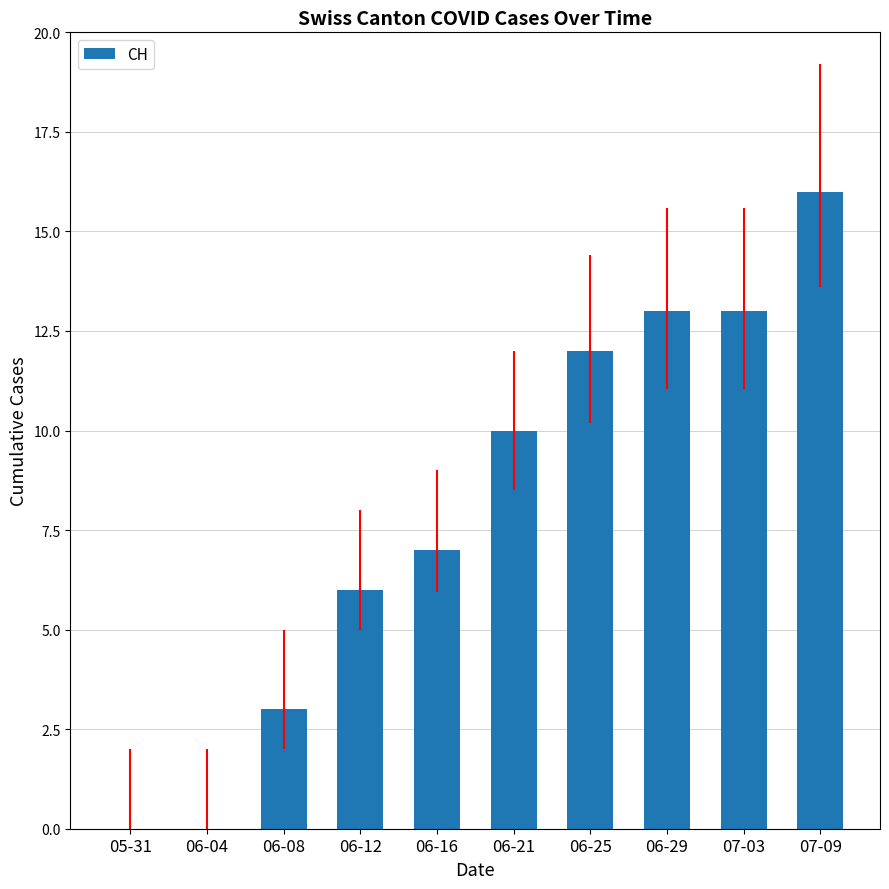

What is the greatest value displayed?

16